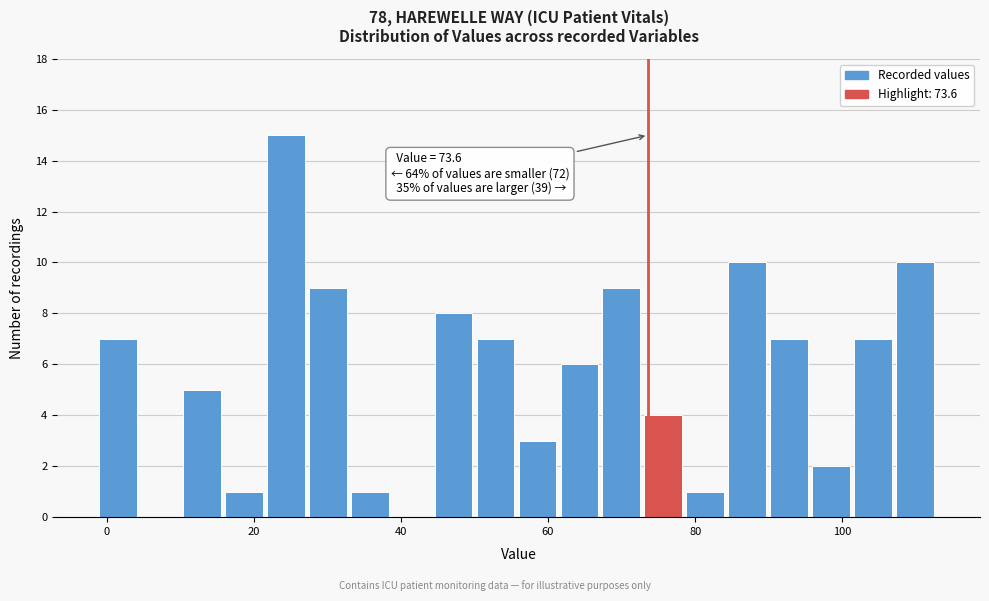

Read against the x-axis, roughly where is the centre of the tallest bar?

24